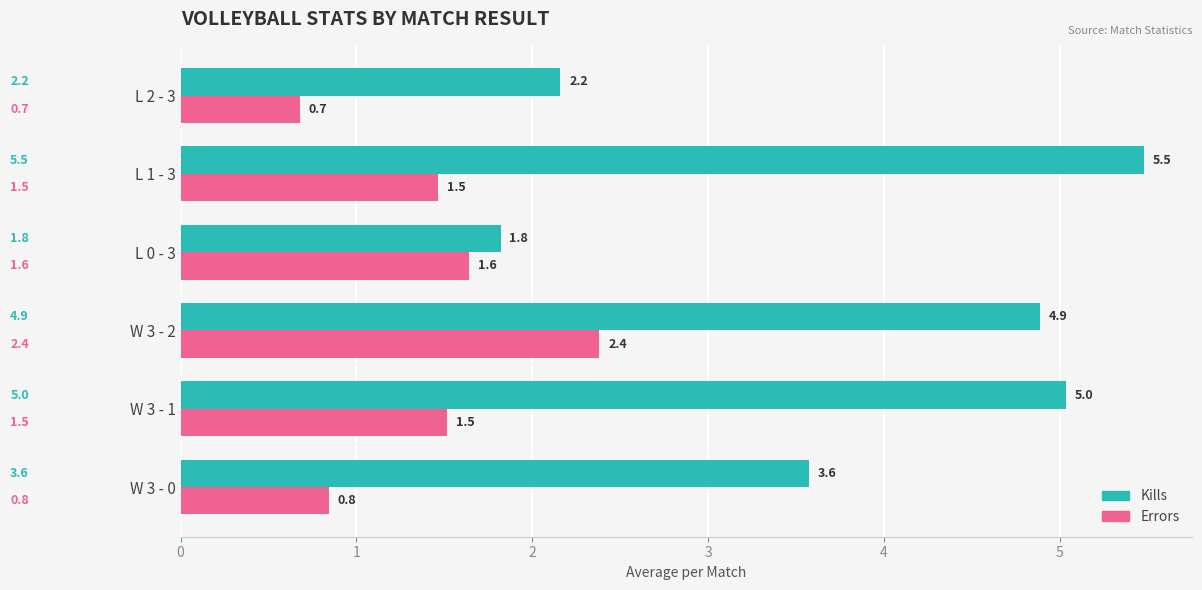

What is the average value of the Errors series?

1.4